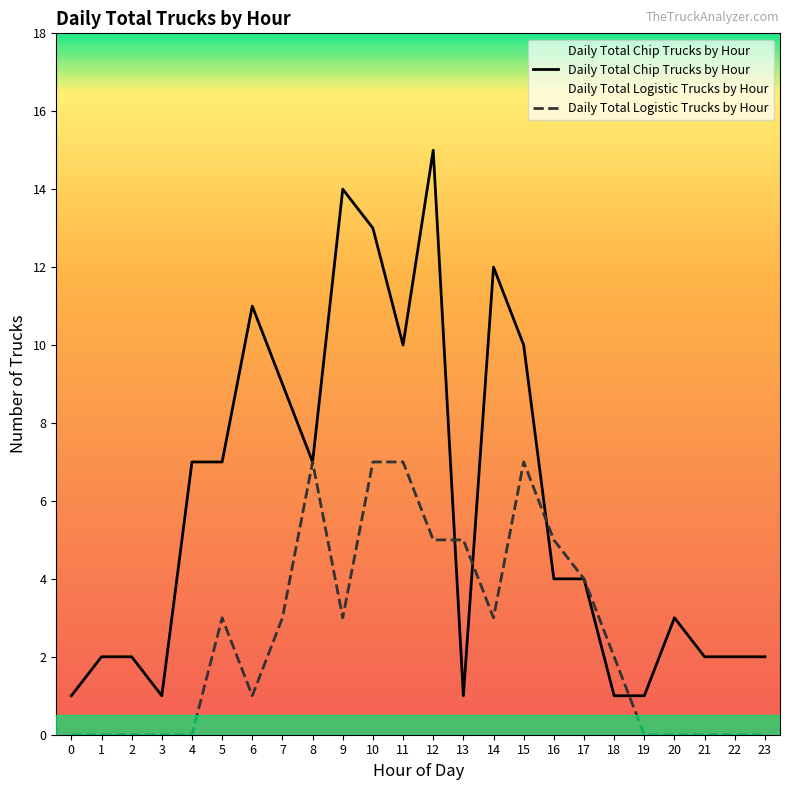

What is the spread (max minus min) of values at 20?

3